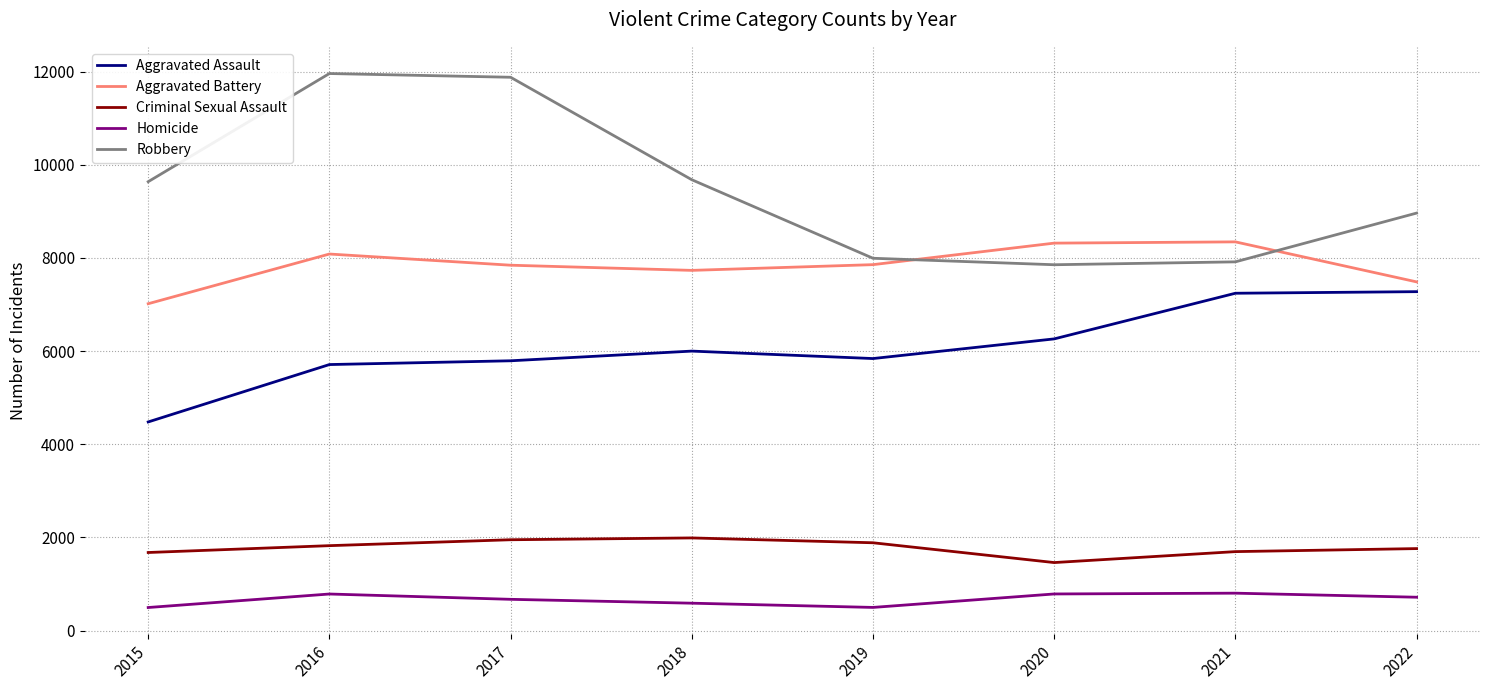

Is the value of Robbery at 2016 greater than the value of Homicide at 2015?

Yes